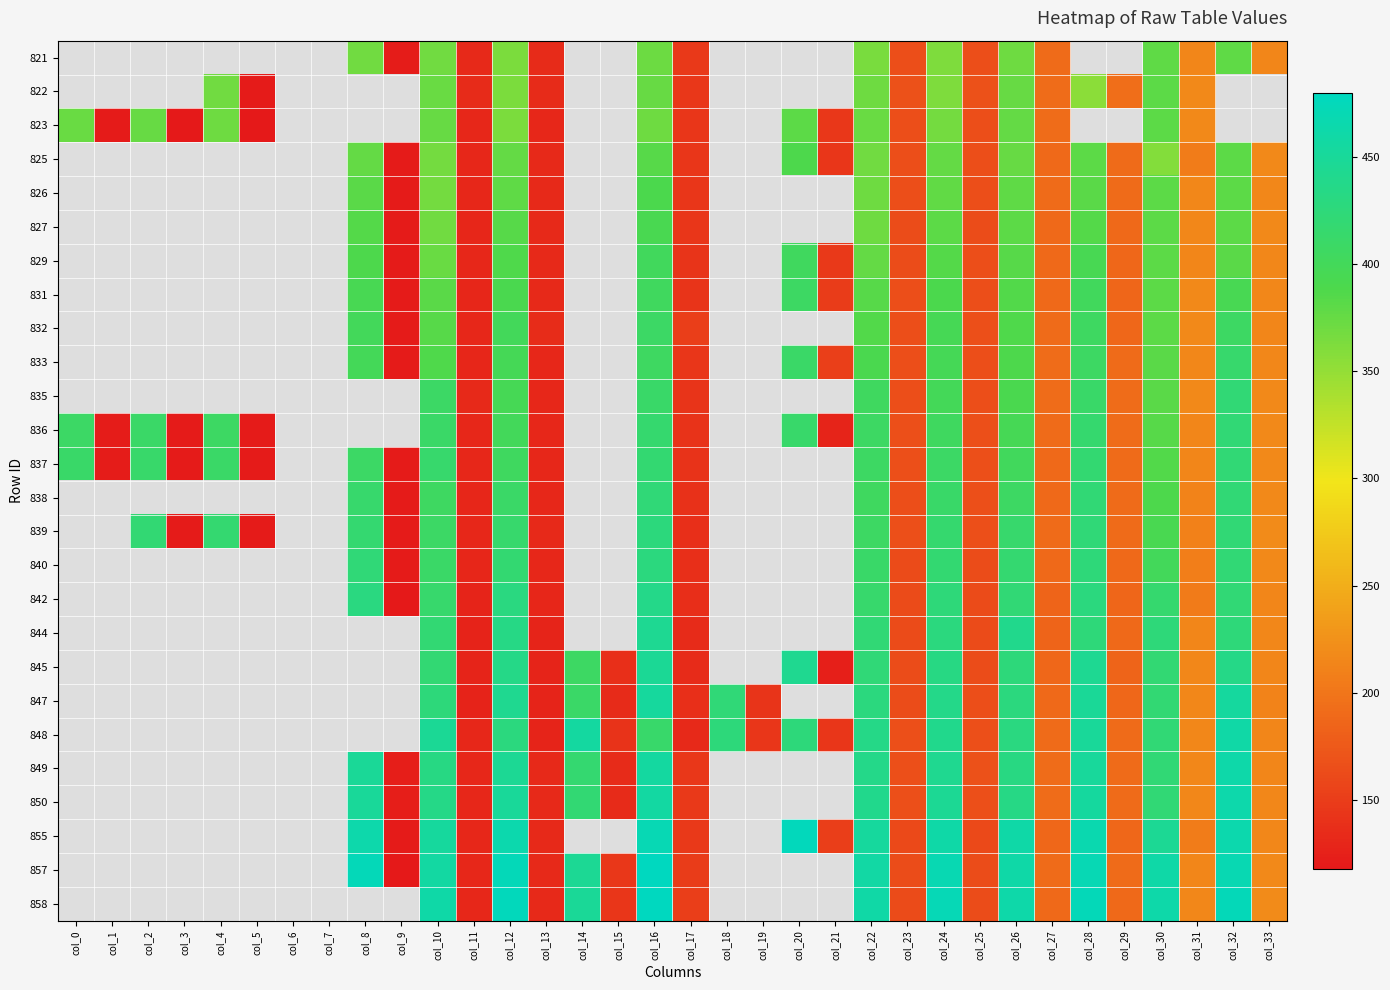

Rank the series by their maximum value, from lowest to highest.

821, 822, 823, 825, 826, 827, 829, 831, 832, 833, 837, 835, 836, 838, 839, 840, 842, 844, 845, 847, 848, 849, 850, 855, 857, 858